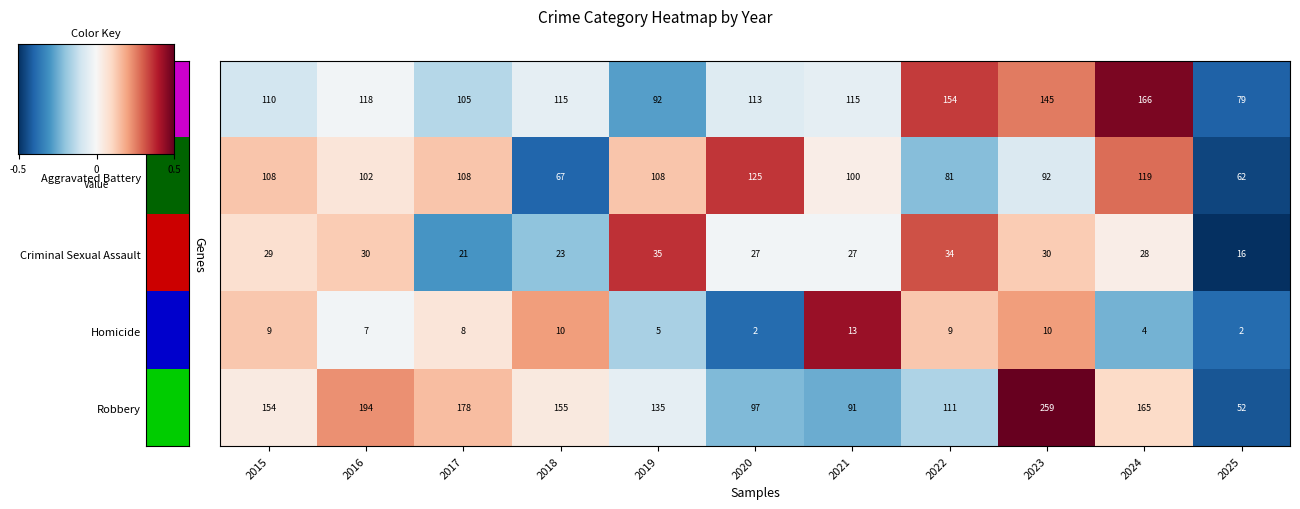

What is the difference between the highest and lowest values at 2024?

162